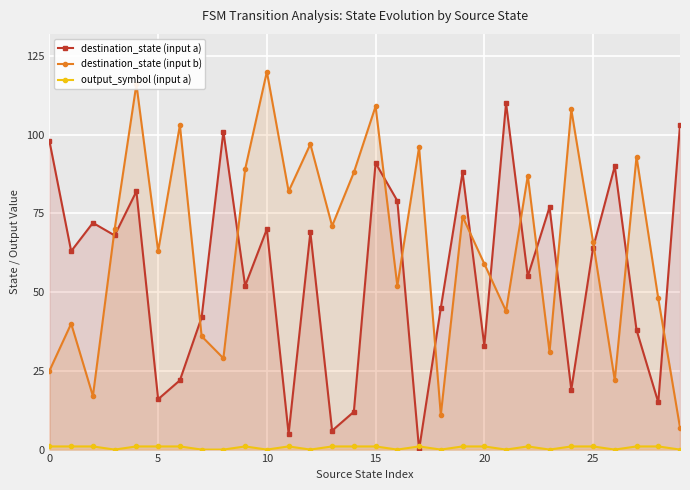

True or false: destination_state (input b) and destination_state (input a) cross at least once.

True